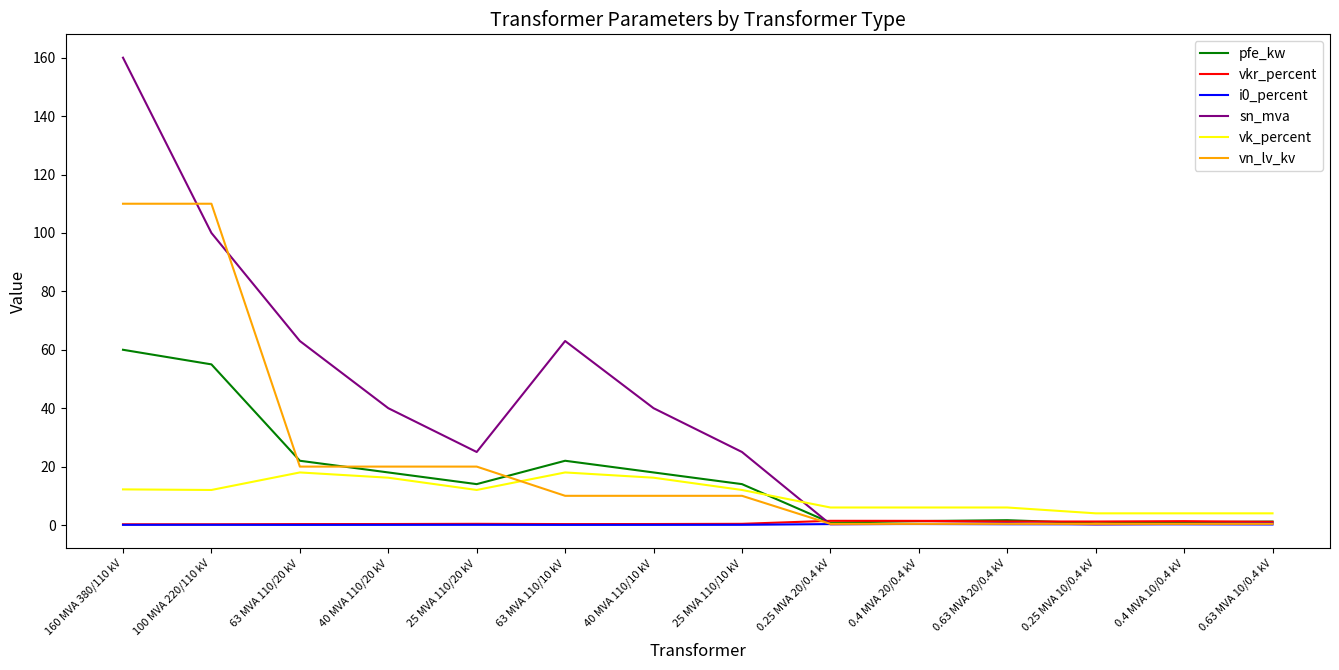

Is it true that sn_mva equals 285.1 at 160 MVA 380/110 kV?

False